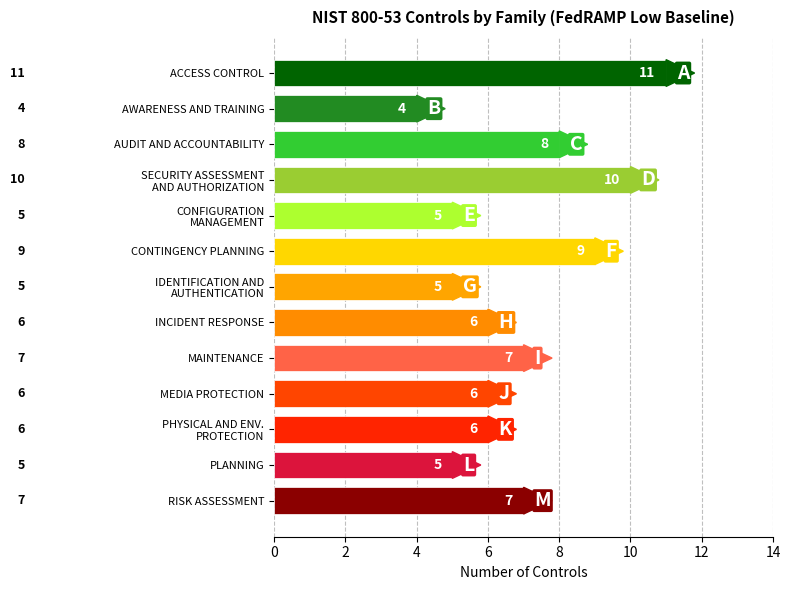

Rank the categories by value from lowest to highest.

AWARENESS AND TRAINING, CONFIGURATION MANAGEMENT, IDENTIFICATION AND AUTHENTICATION, PLANNING, INCIDENT RESPONSE, MEDIA PROTECTION, PHYSICAL AND ENVIRONMENTAL PROTECTION, MAINTENANCE, RISK ASSESSMENT, AUDIT AND ACCOUNTABILITY, CONTINGENCY PLANNING, SECURITY ASSESSMENT AND AUTHORIZATION, ACCESS CONTROL